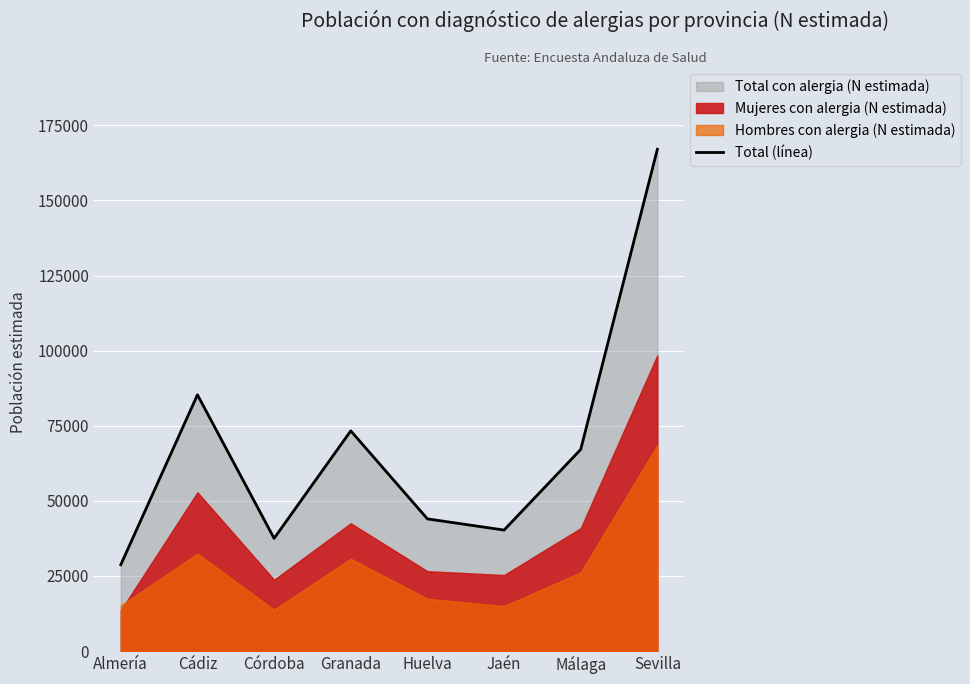

The value at Huelva is 44000. True or false?

True